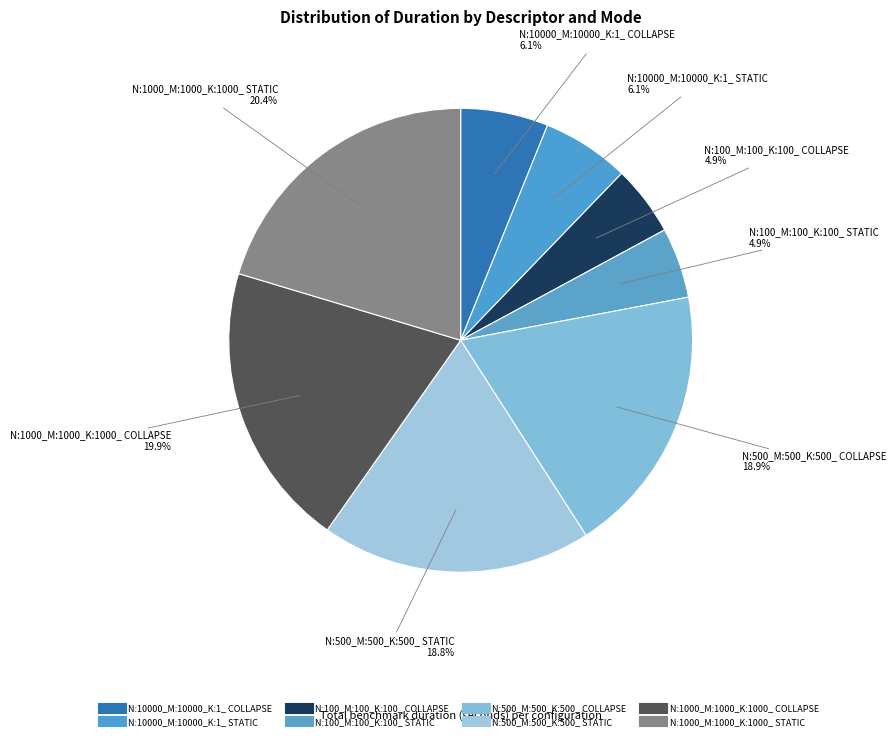

Count the number of slices in the pie.

8